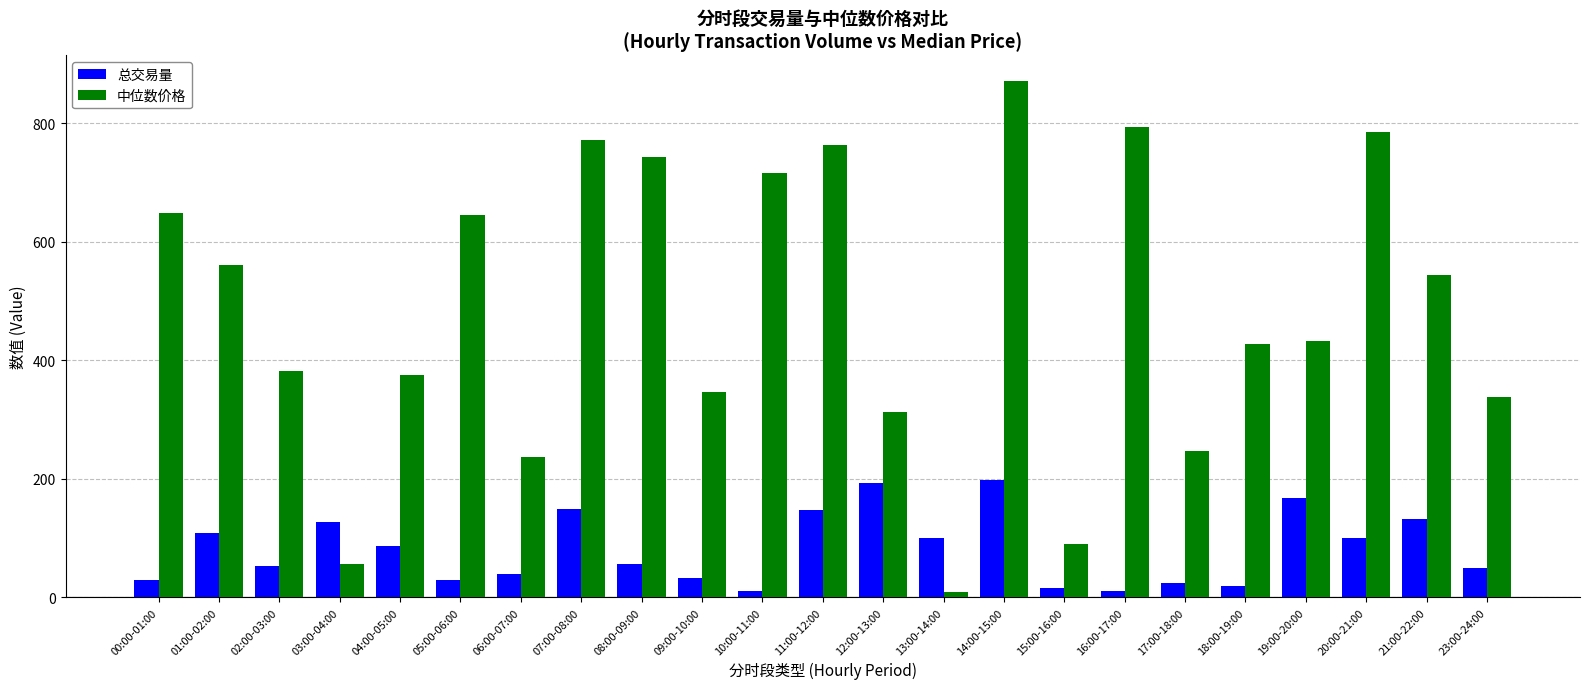

What are all the series names shown in the legend?

总交易量, 中位数价格